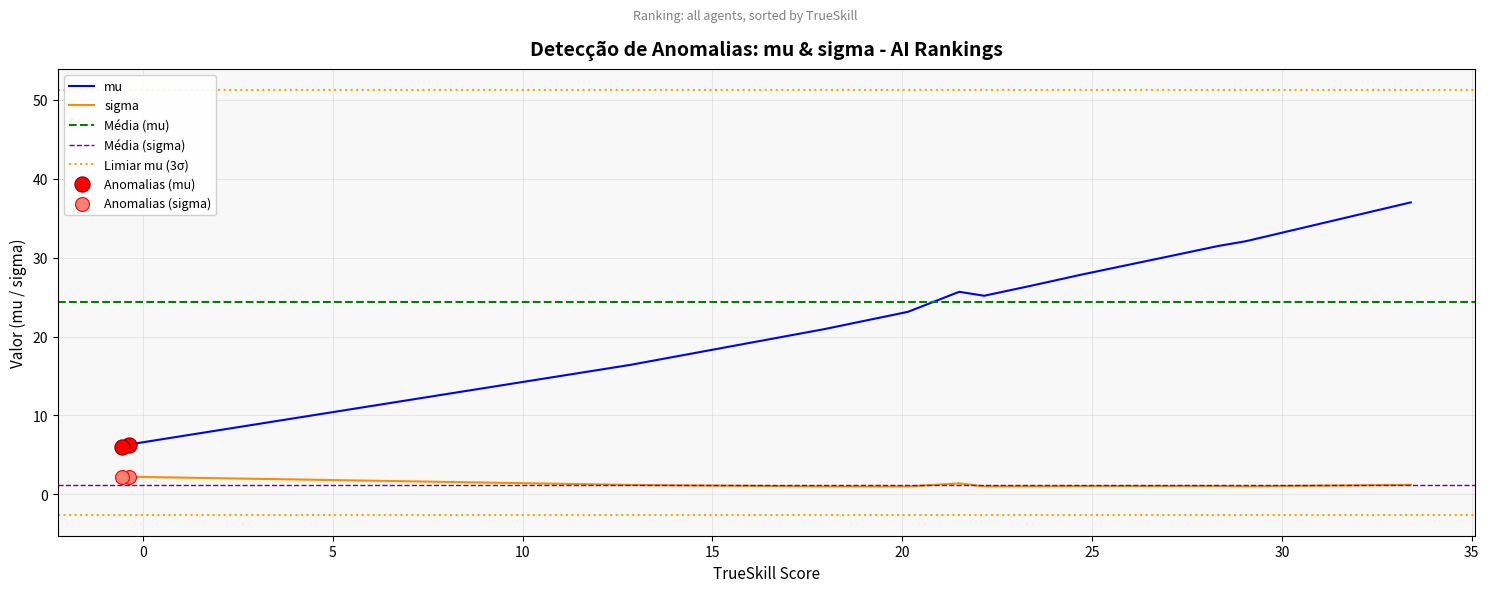

True or false: mu and sigma intersect in this chart.

False